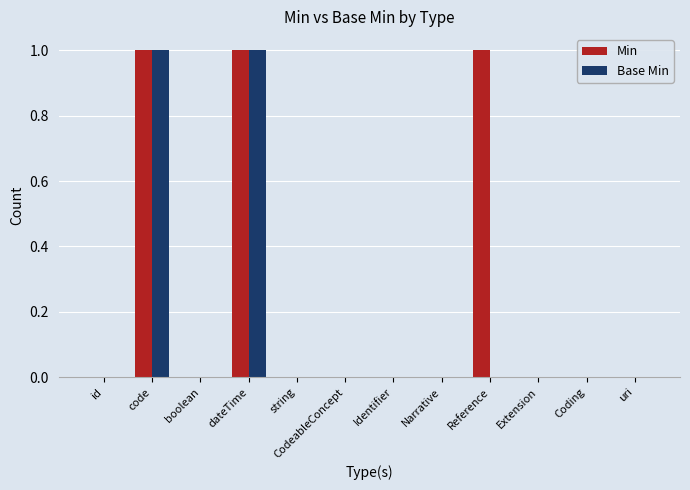

Reading left to right, transcribe all the data shown in this chart.

Min: id=0	code=1	boolean=0	dateTime=1	string=0	CodeableConcept=0	Identifier=0	Narrative=0	Reference=1	Extension=0	Coding=0	uri=0
Base Min: id=0	code=1	boolean=0	dateTime=1	string=0	CodeableConcept=0	Identifier=0	Narrative=0	Reference=0	Extension=0	Coding=0	uri=0